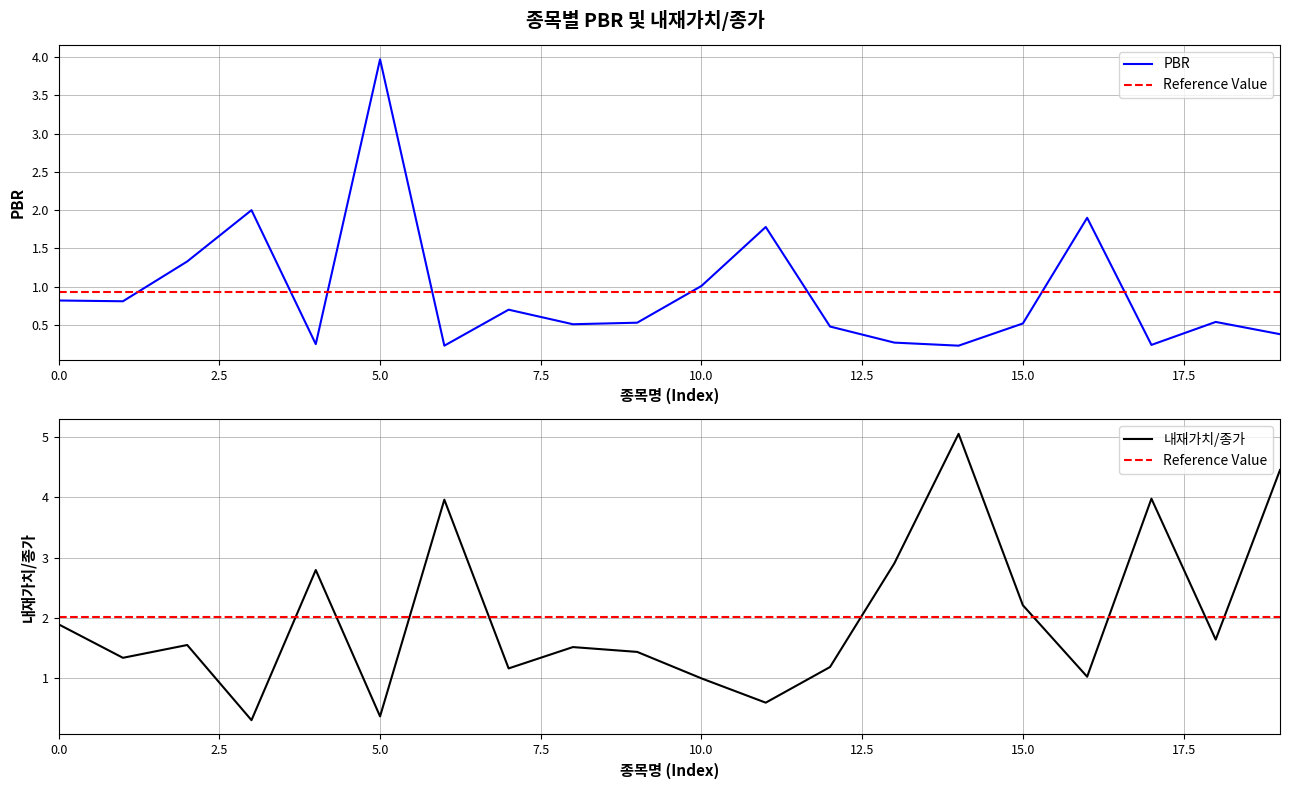

What is the highest value of the PBR series?

4.0